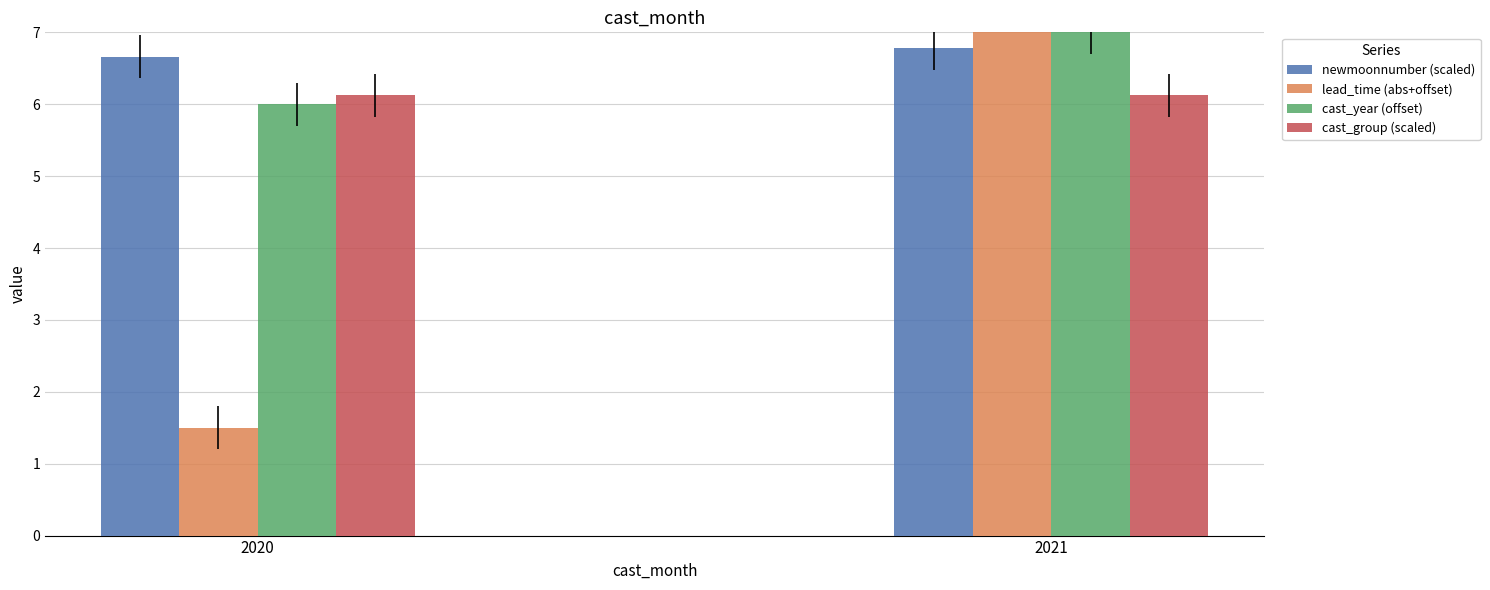

How many bars are there in total?

8